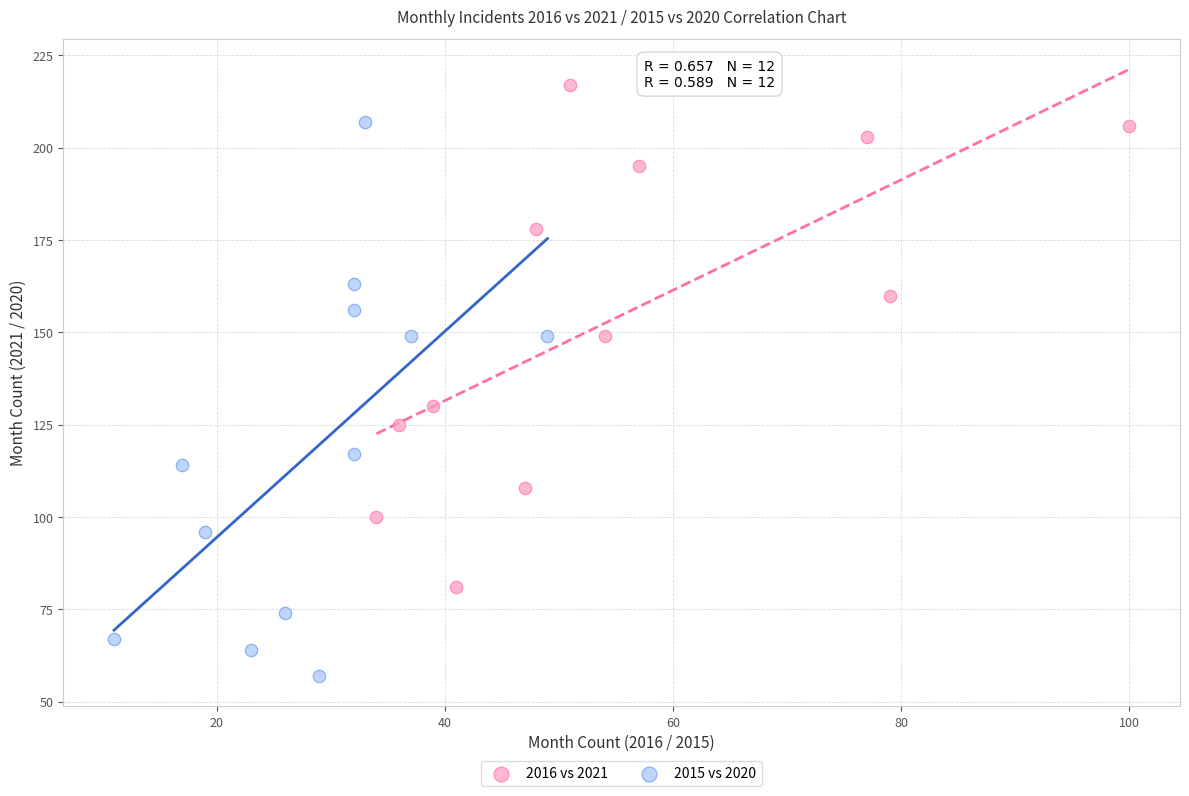

Which series contains the highest Y value?

2016 vs 2021